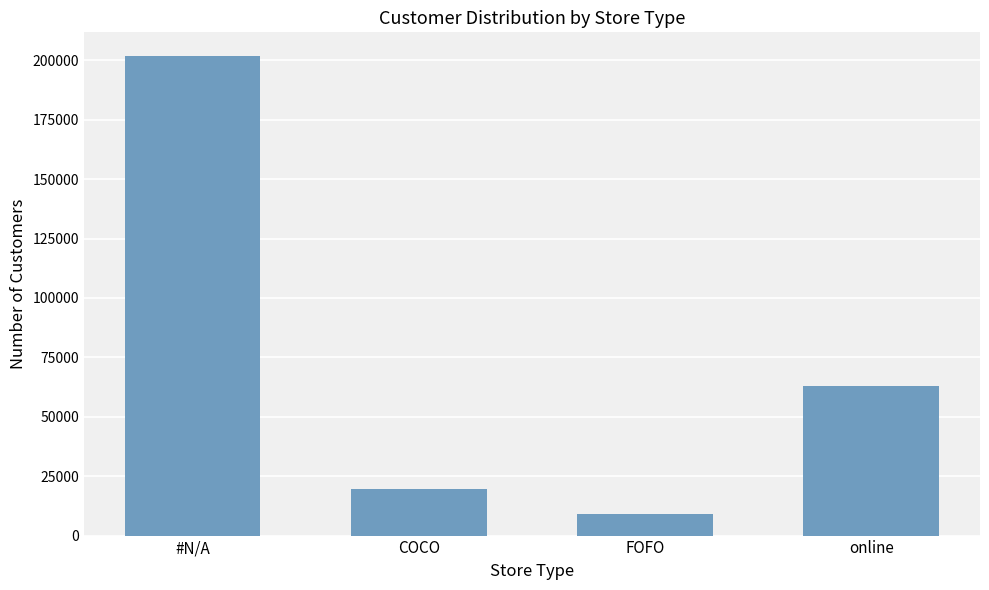

Are the bars horizontal?

No